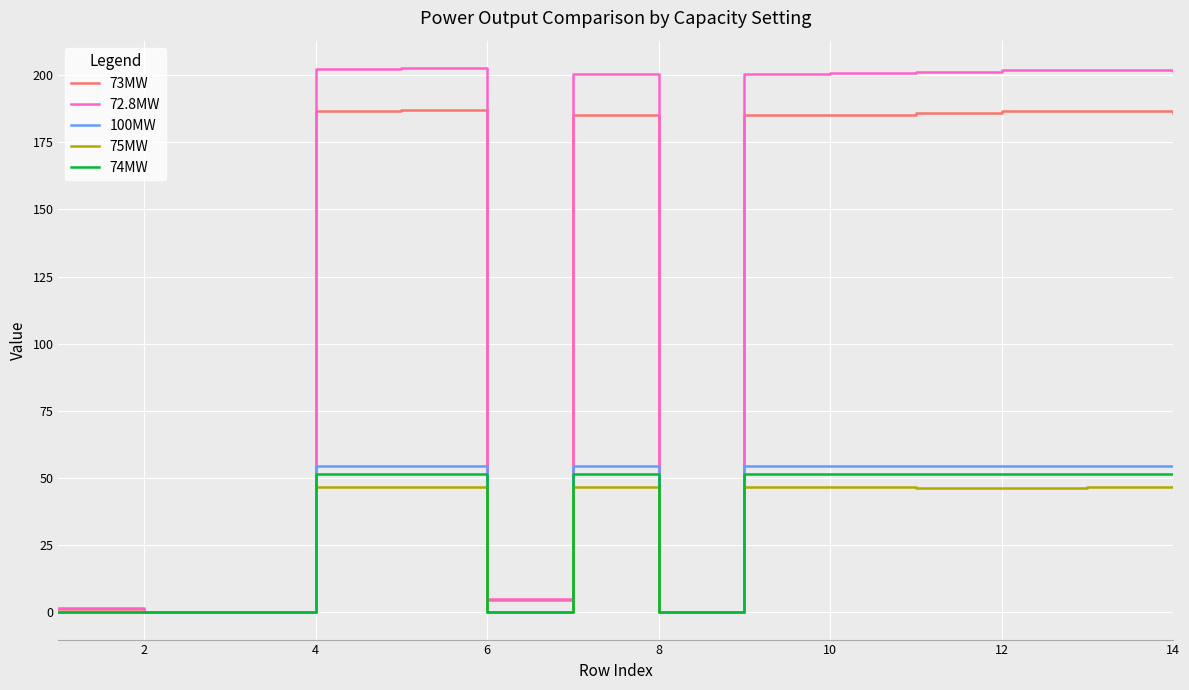

Which series has the largest total across all categories?

72.8MW